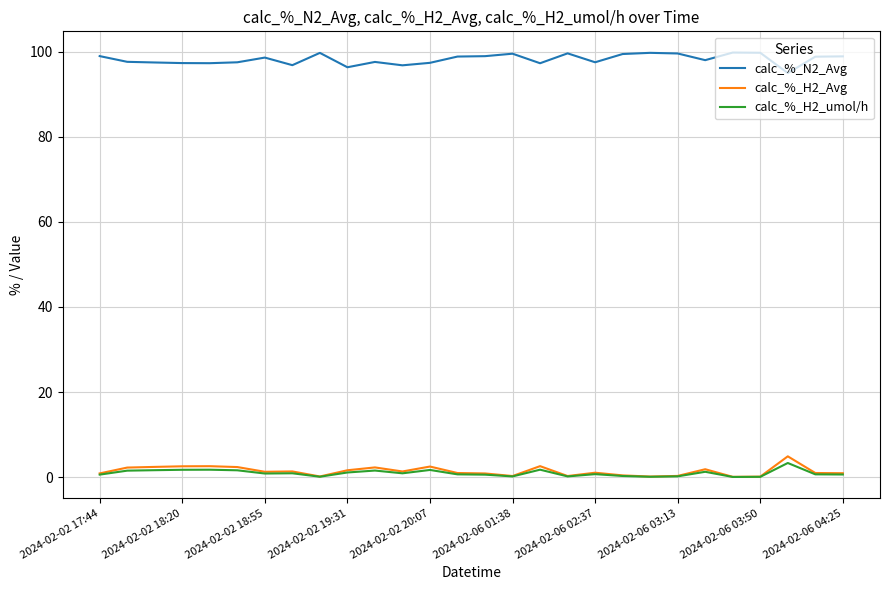

How many lines are shown in the chart?

3